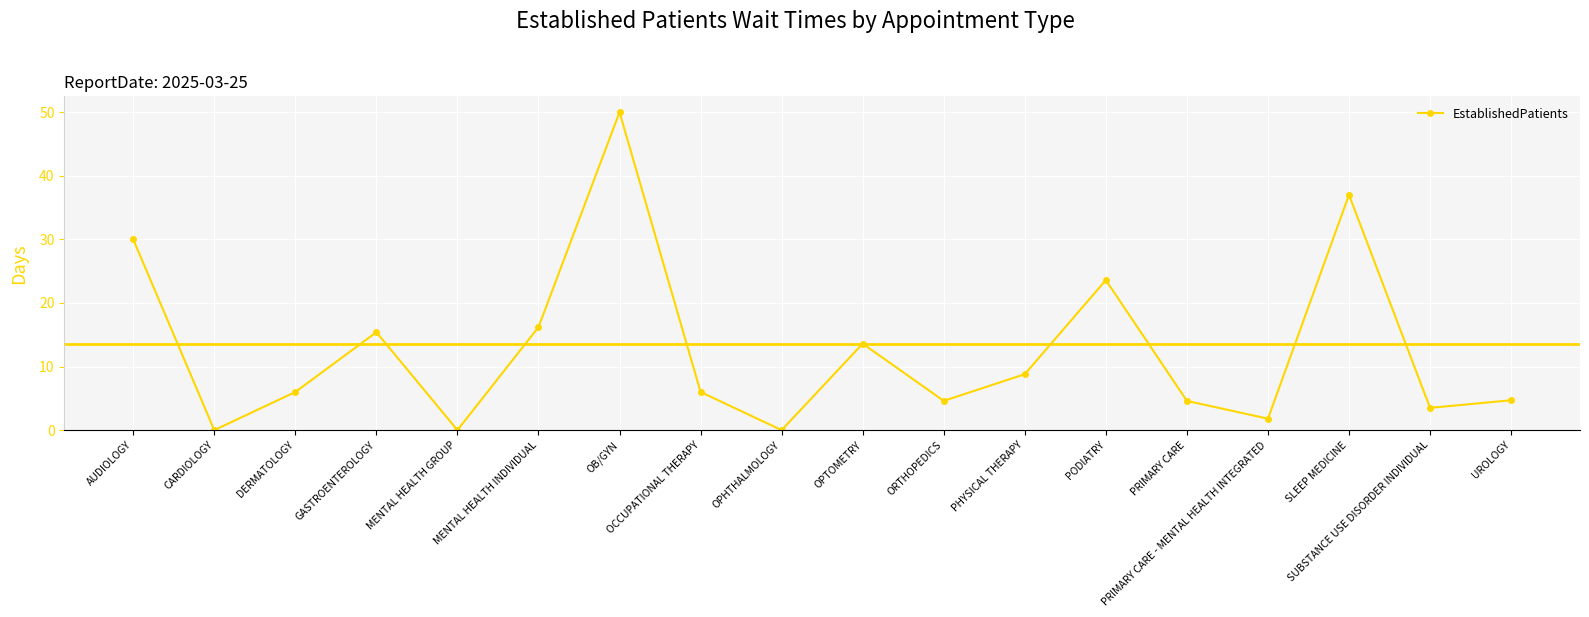

What is the ratio of the value at PODIATRY to the value at SUBSTANCE USE DISORDER INDIVIDUAL?

6.7